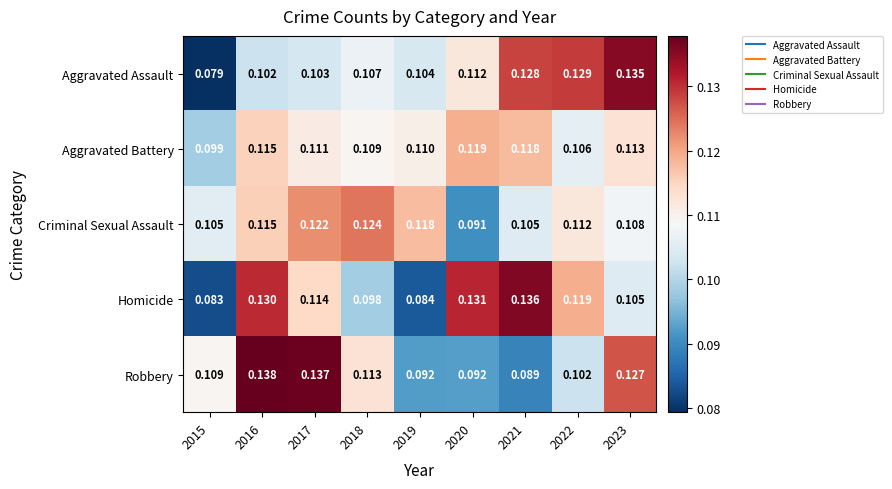

At 2019, list the series in order from smallest to largest.

Homicide, Robbery, Aggravated Assault, Aggravated Battery, Criminal Sexual Assault